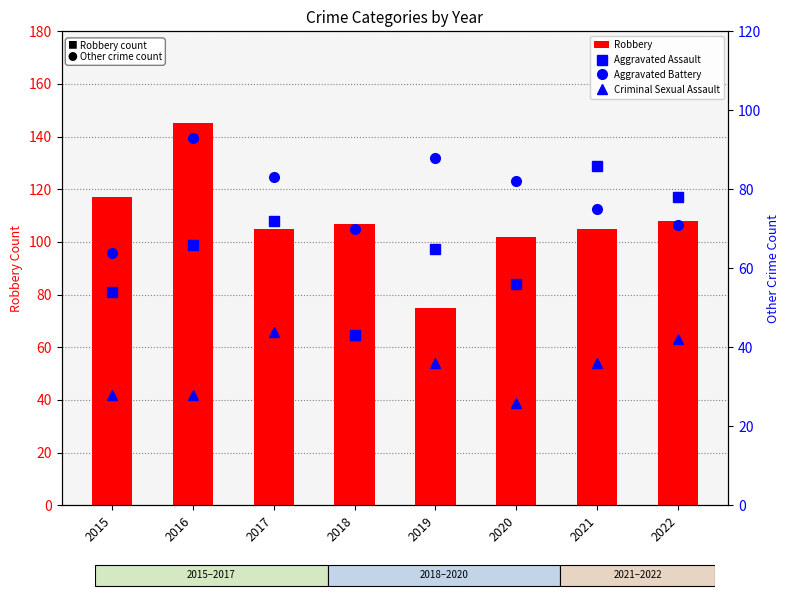

What are all the series names shown in the legend?

Robbery, Aggravated Assault, Aggravated Battery, Criminal Sexual Assault